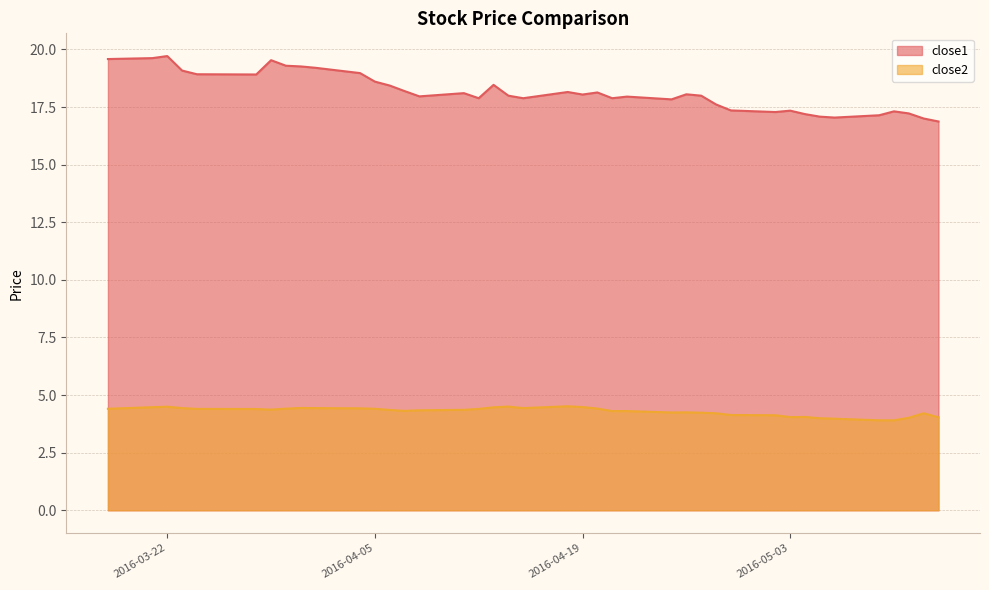

True or false: close1 and close2 intersect in this chart.

False